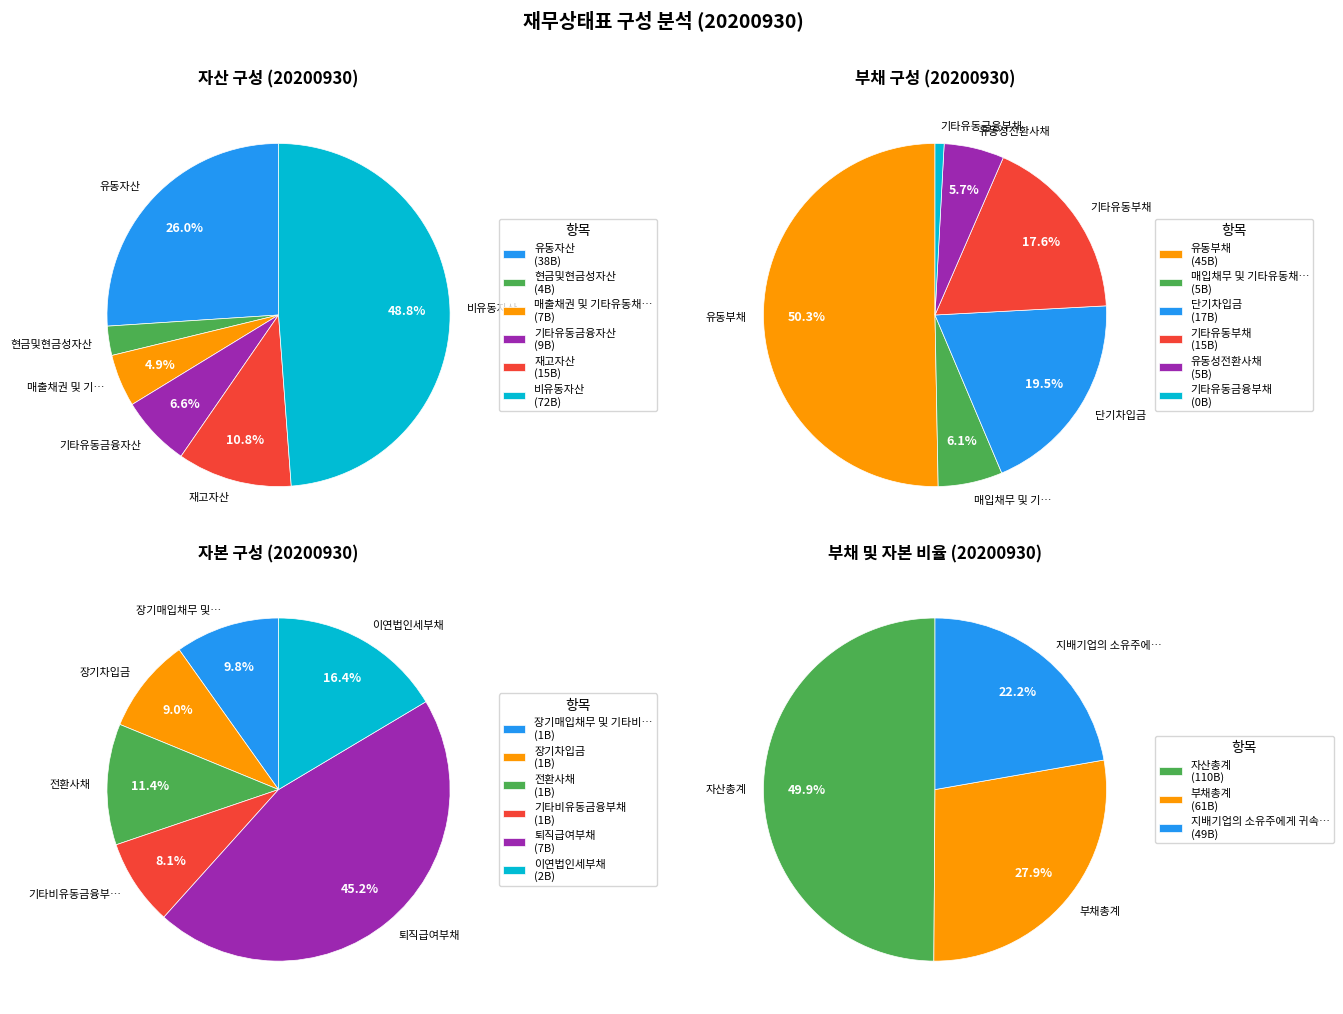

Do 매출채권 및 기타유동채권 and 비유동자산 together represent more than half of the pie?

Yes